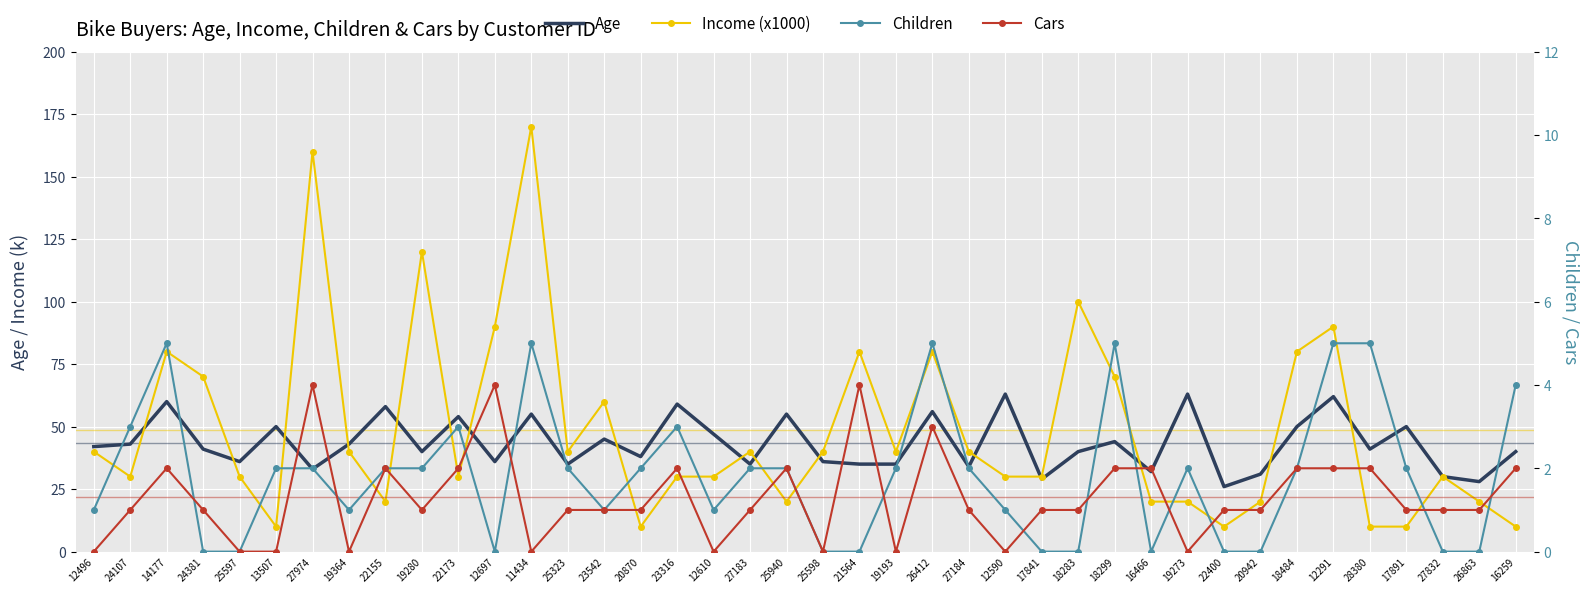

What is the spread (max minus min) of values at 20870?

37